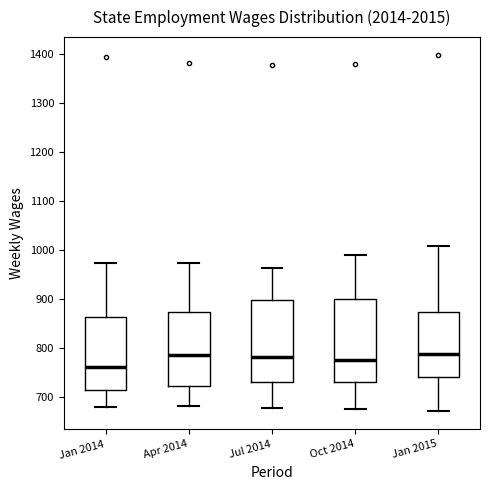

Reading left to right, read every box against the y-axis: the position of its median line, the range the box covers, and the ends of its whiskers. The values are not printed on the chart, so give them approximately, as read against the axis.

Jan 2014: median 760, box 710 to 860, whiskers 680 to 970
Apr 2014: median 790, box 720 to 870, whiskers 680 to 970
Jul 2014: median 780, box 730 to 900, whiskers 680 to 960
Oct 2014: median 780, box 730 to 900, whiskers 680 to 990
Jan 2015: median 790, box 740 to 870, whiskers 670 to 1010